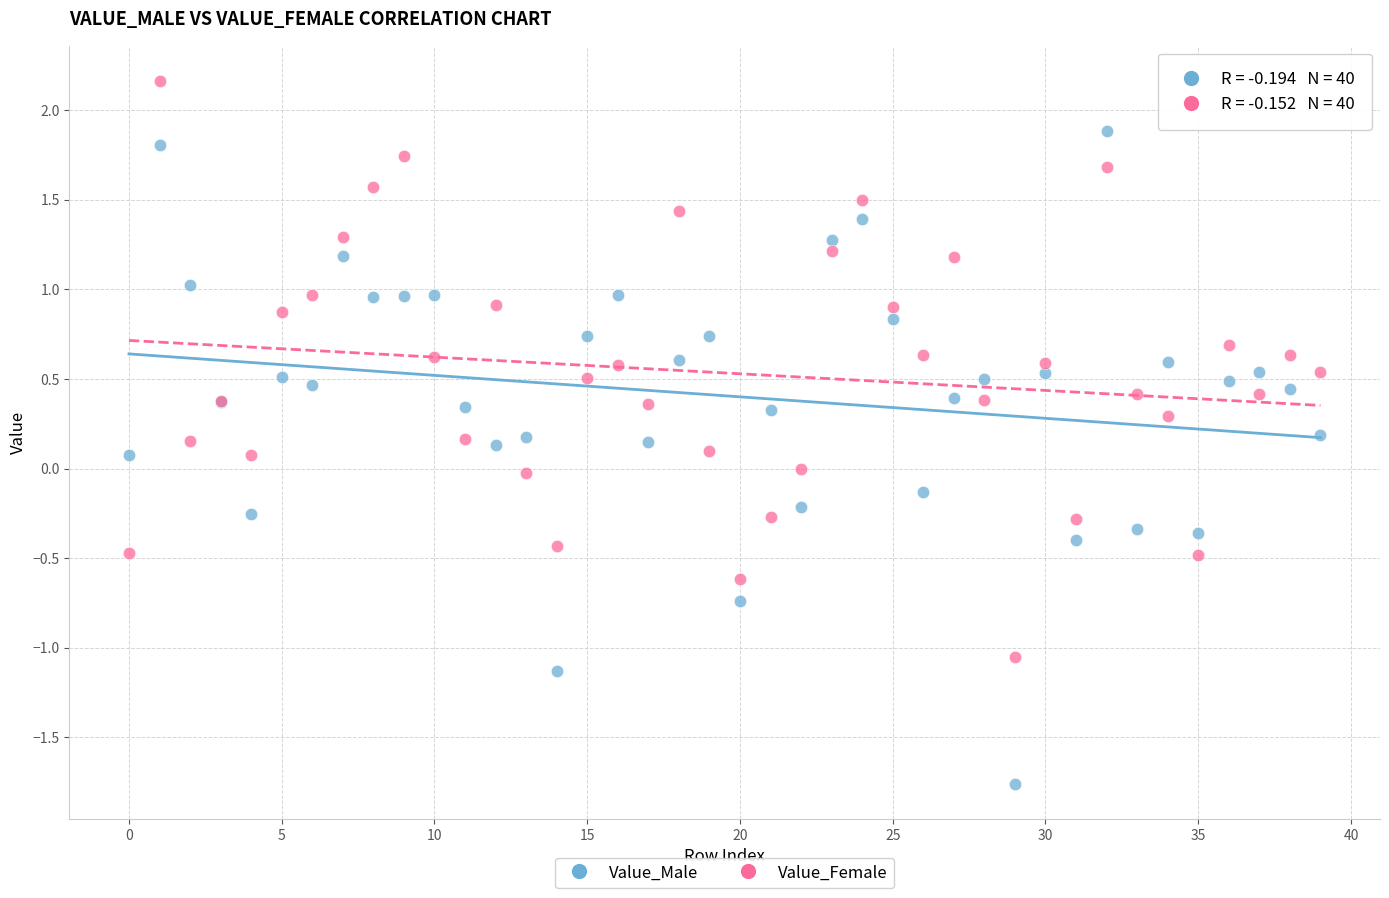

Which series has the largest Y range (max minus min)?

Value_Male